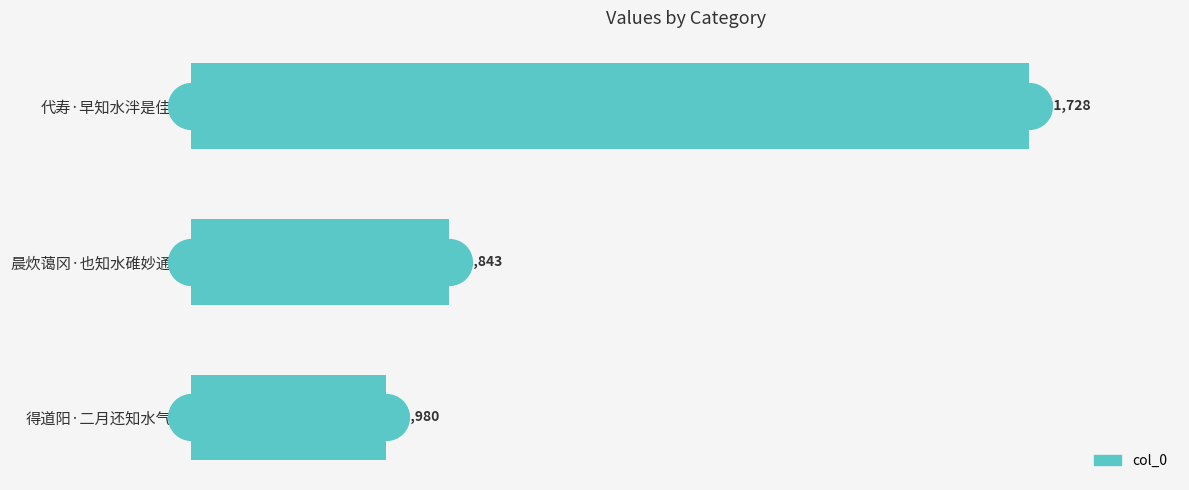

What is the ratio of the value at 晨炊蔼冈·也知水碓妙通神 to the value at 得道阳·二月还知水气和?

1.3